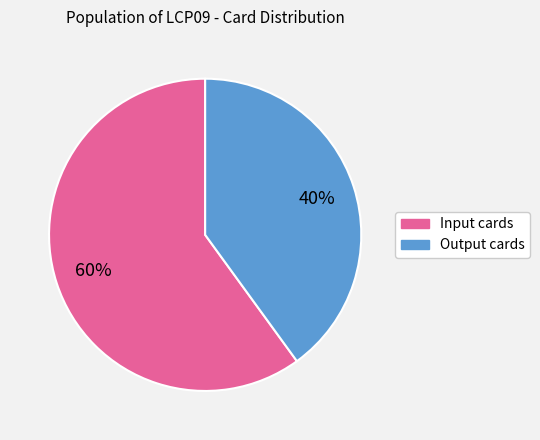

What is the largest slice in the pie chart?

Input cards